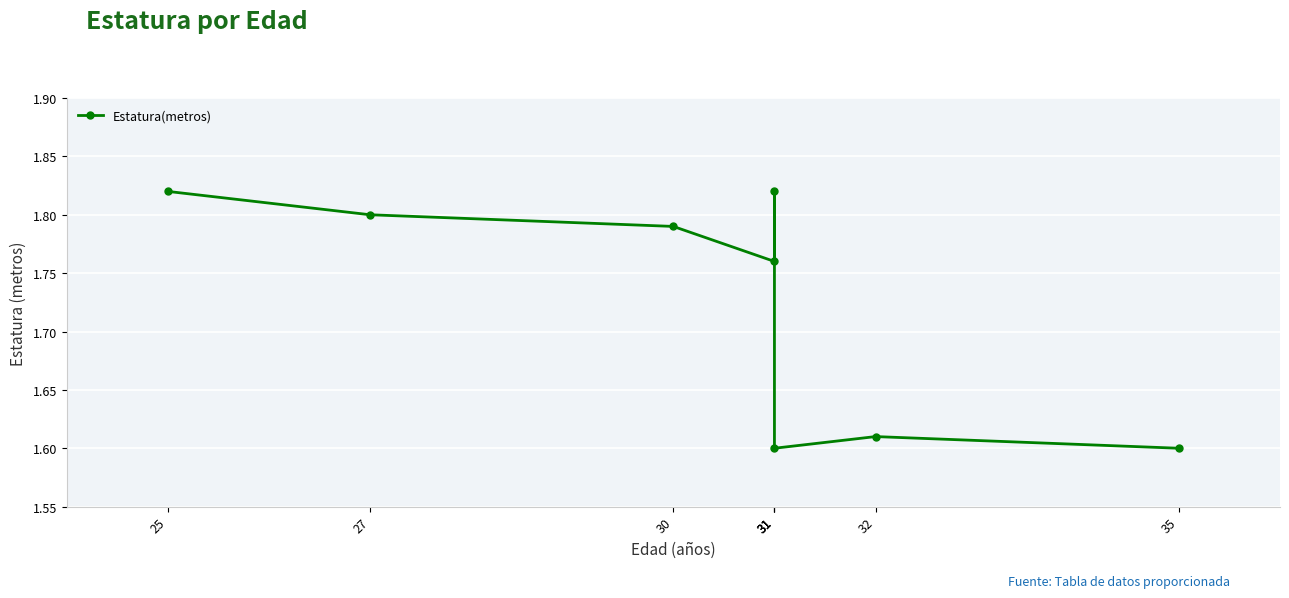

Which label corresponds to the largest value in the chart?

25